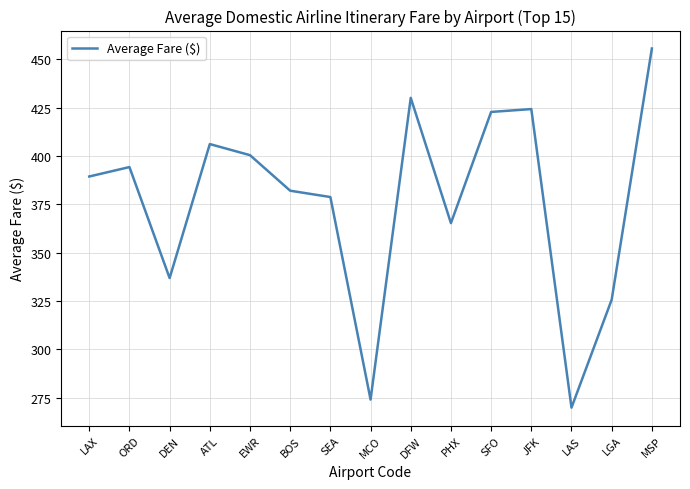

At which category does the chart reach its minimum across all series?

LAS